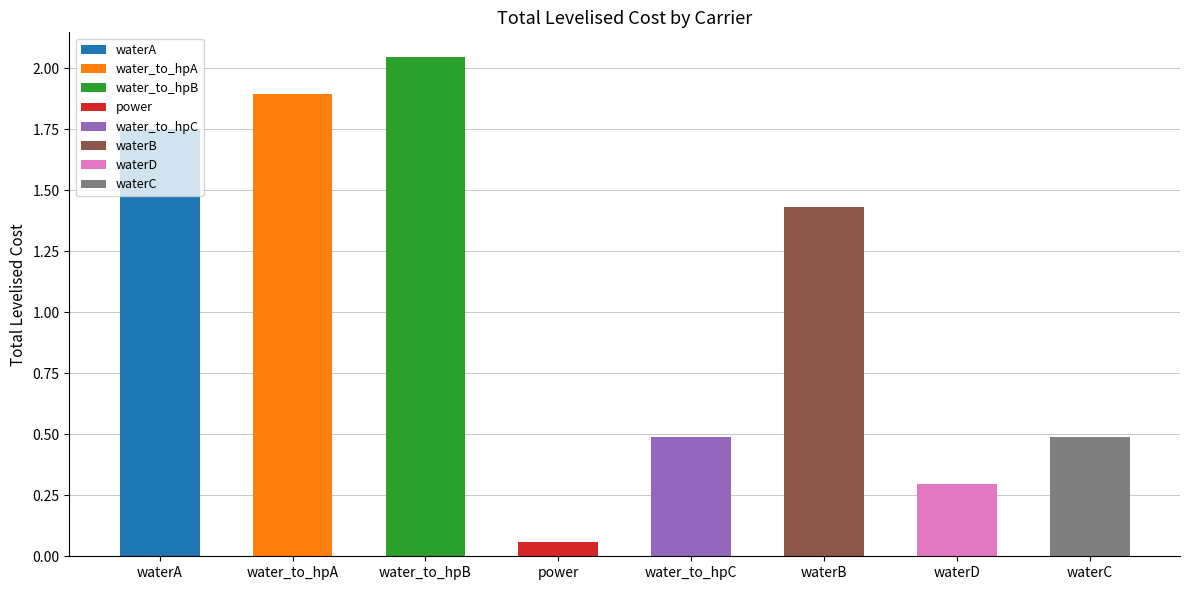

What is the sum of the values at water_to_hpA and waterB?

3.3